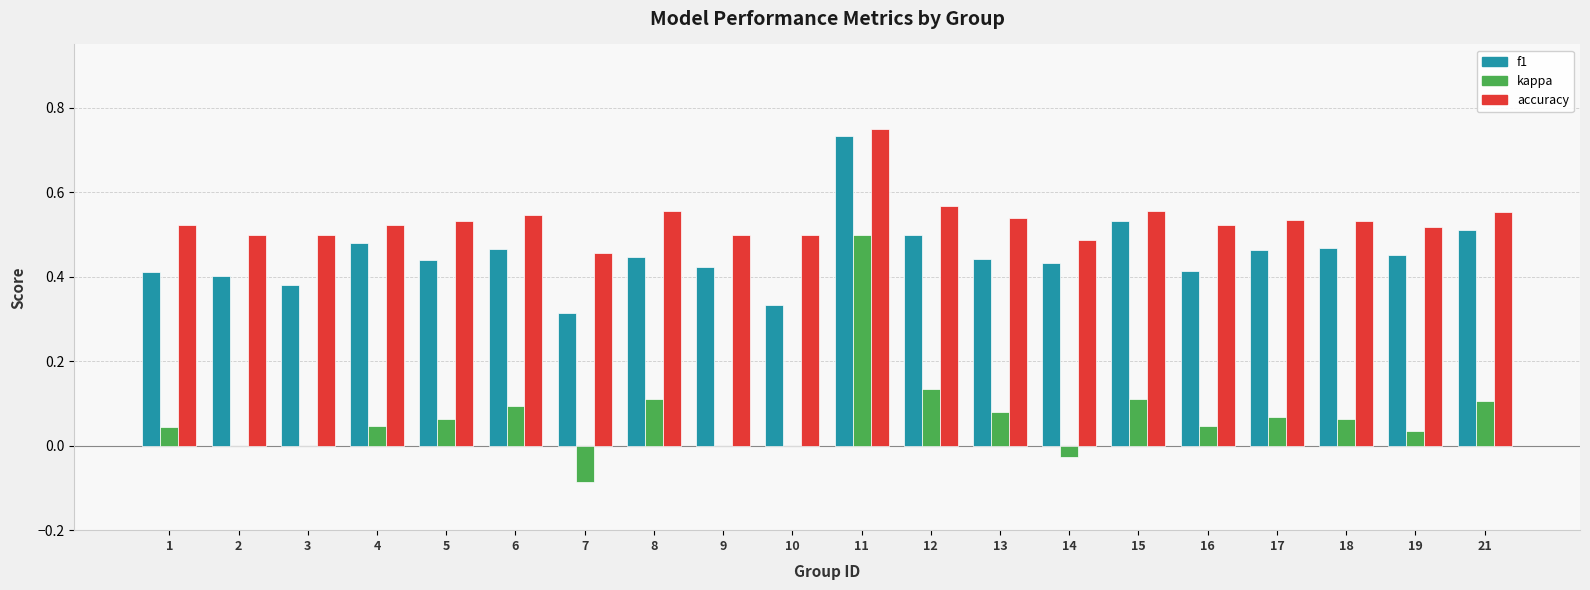

At which category does the chart reach its peak across all series?

11